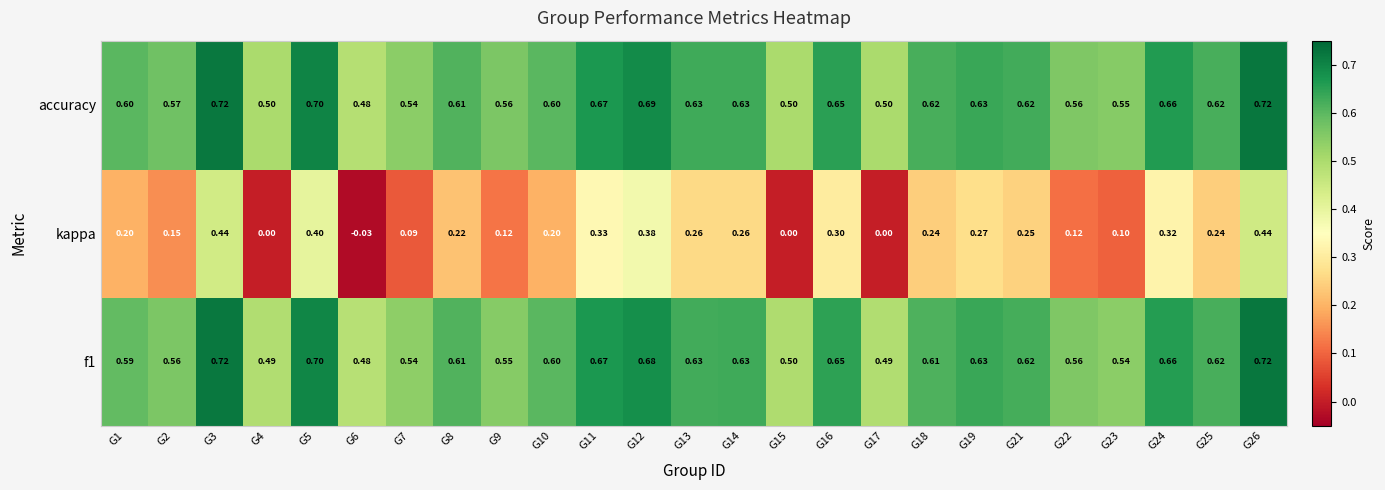

Is the value of accuracy at G8 greater than the value of kappa at G13?

Yes